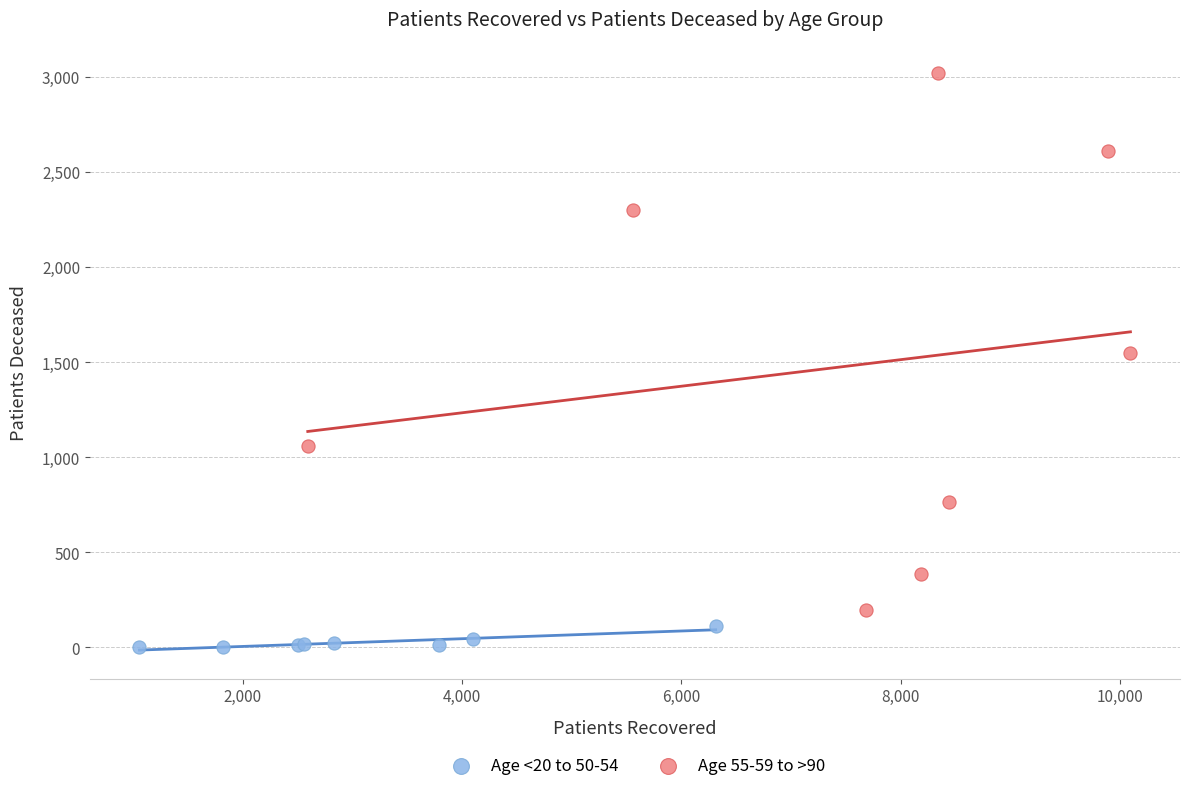

Which series has the widest spread of Y values?

Age 55-59 to >90